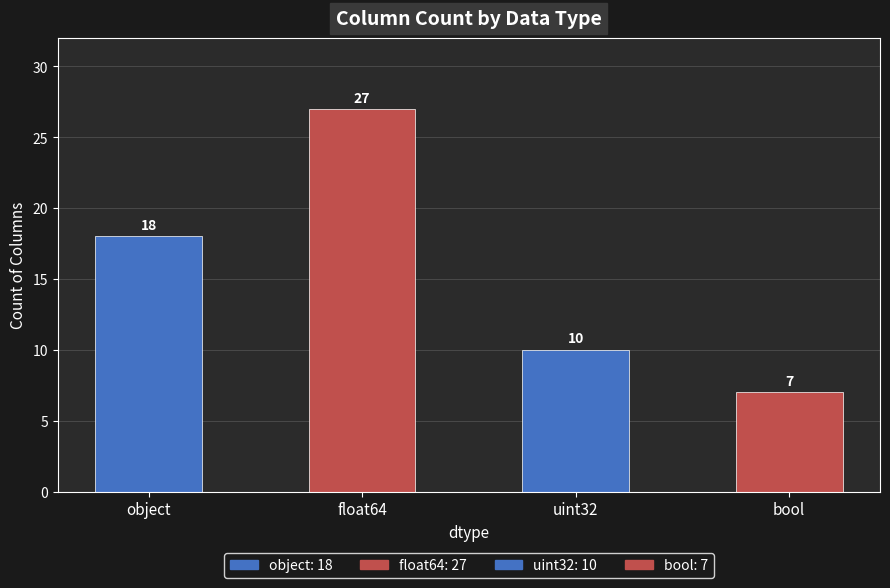

What position from the right is bool?

1